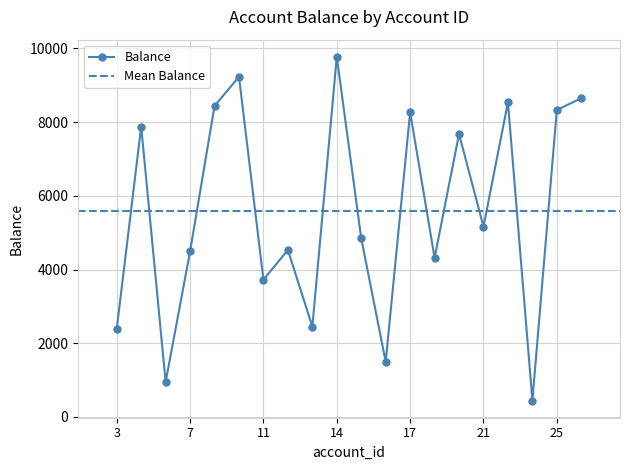

Reading left to right, list all the values displayed in this chart.

2391.9	7880.5	947.4	4492.6	8439.1	9232.4	3722.0	4532.5	2448.6	9772.0	4847.0	1496.1	8268.0	4315.6	7676.4	5164.3	8539.3	444.6	8330.8	8649.0